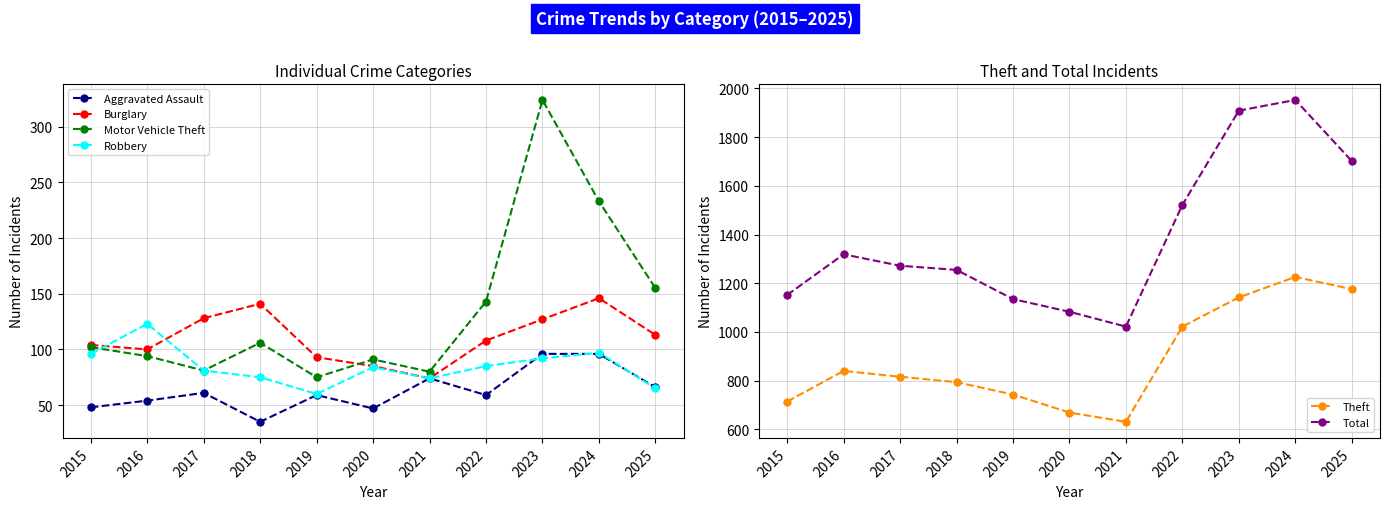

At which category does the chart reach its peak across all series?

2024